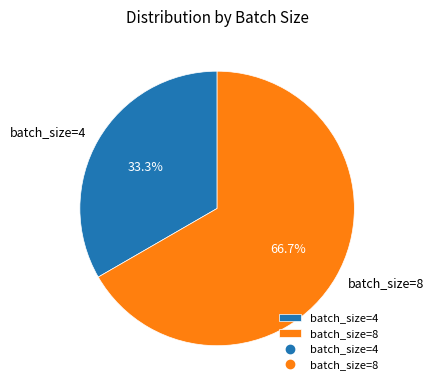

To the nearest percent, what is the difference between the largest and smallest slice percentages?

33%